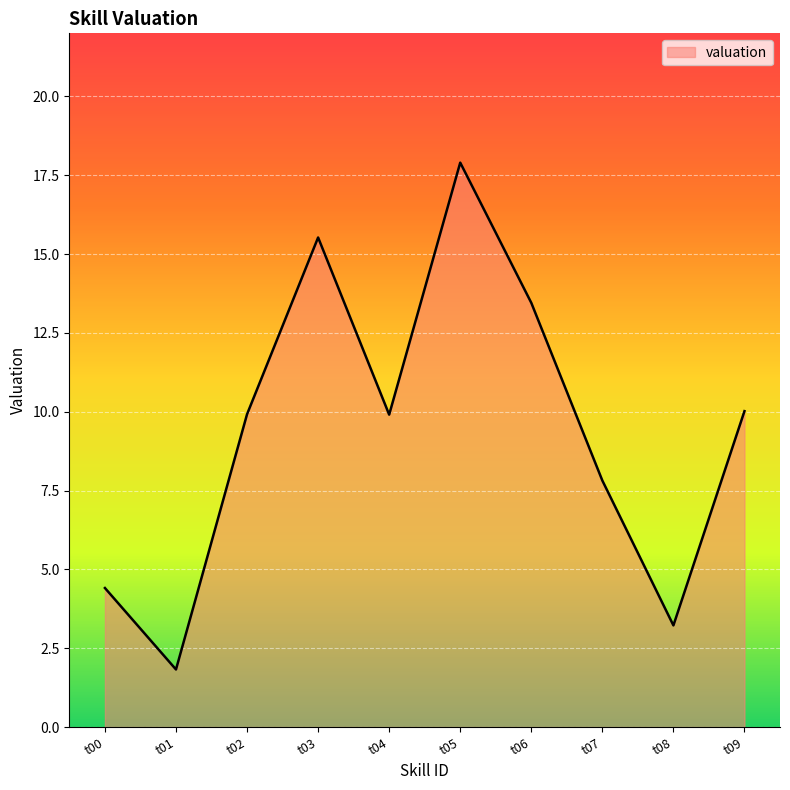

What value does the data have at t00?

4.4